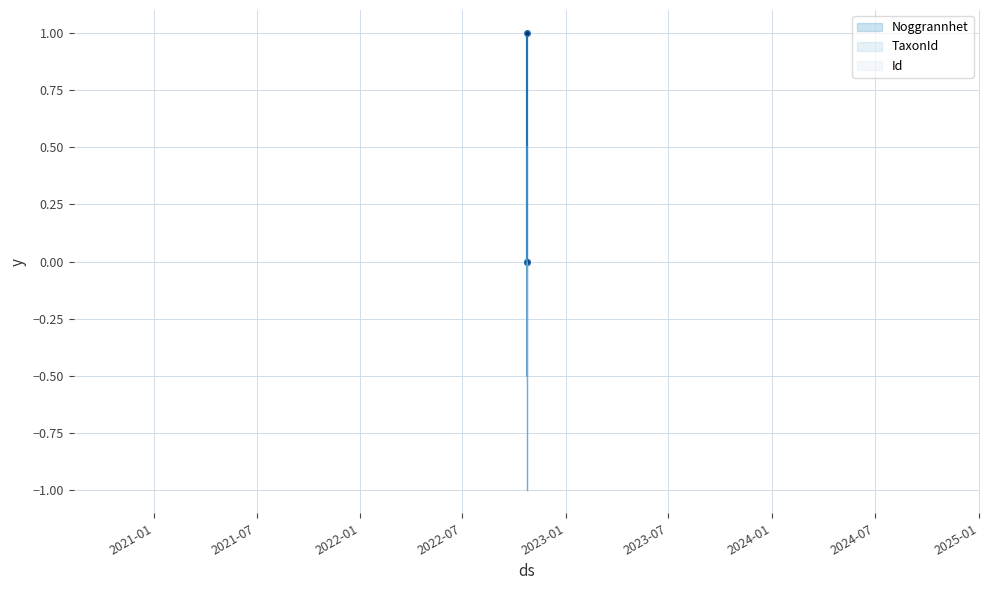

Rank the series at 2022-10-23 from highest to lowest value.

TaxonId, Noggrannhet, Id